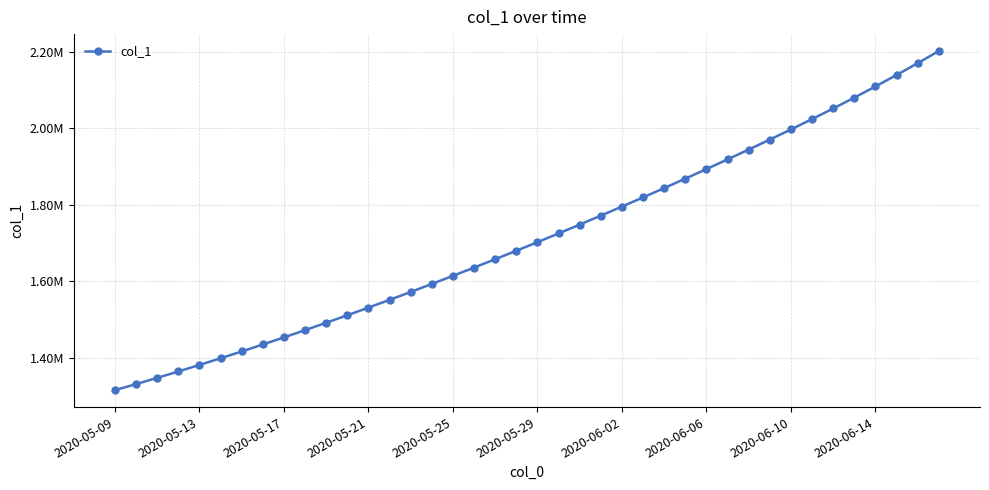

Which label corresponds to the smallest value in the chart?

2020-05-09